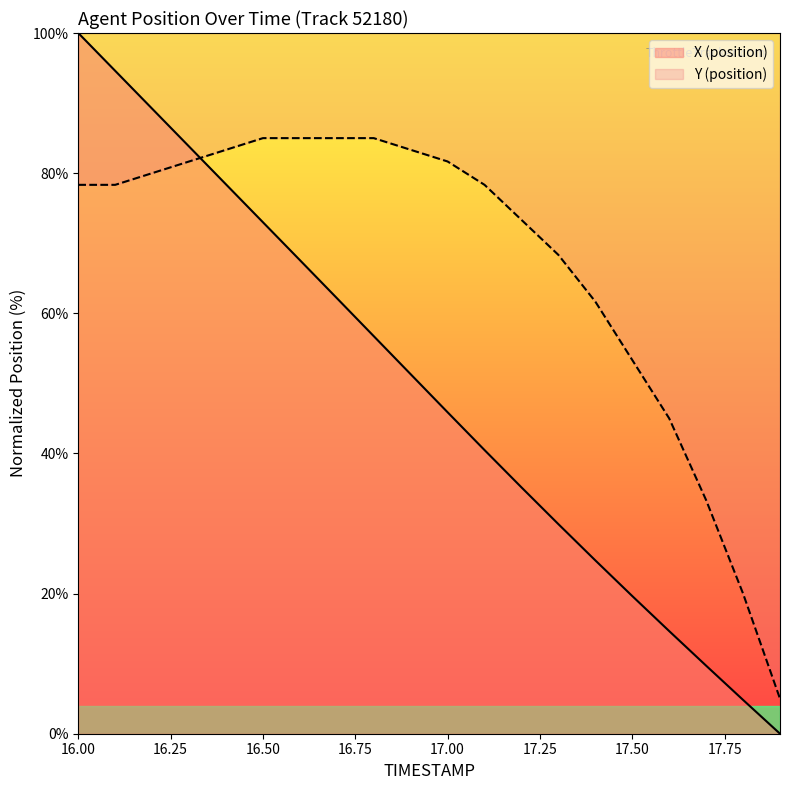

After their last crossing, which series has the higher values: X (position) or Y (position)?

Y (position)